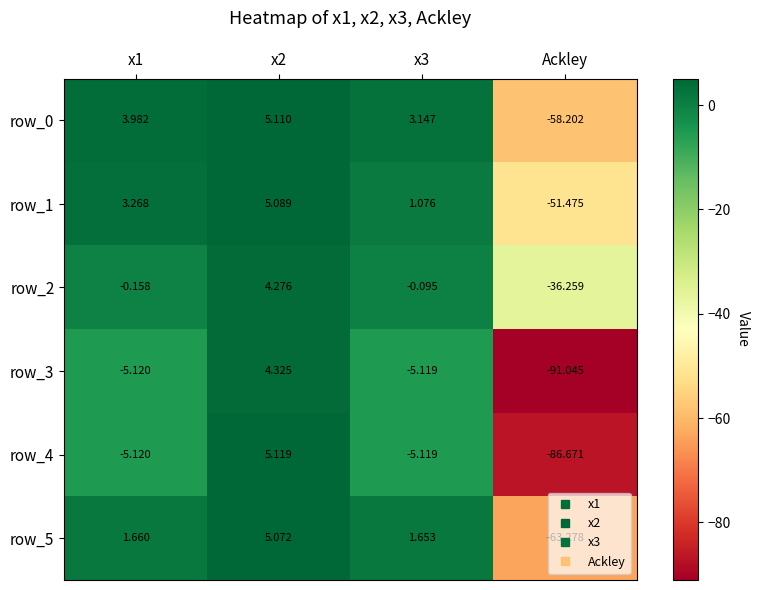

Which category has the lowest value in the row_1 series?

Ackley